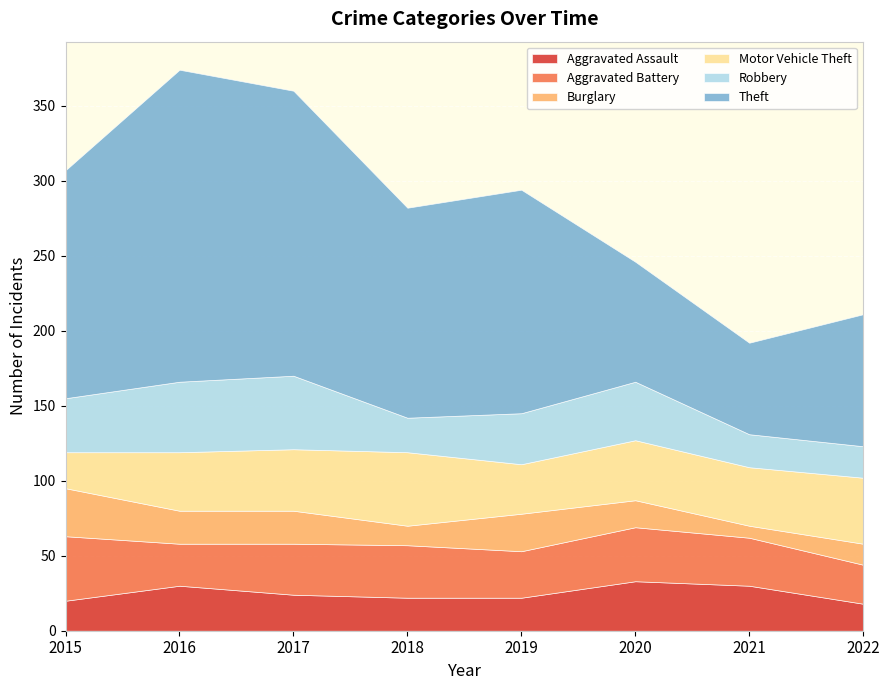

The value of Aggravated Assault at 2021 is 6. True or false?

False